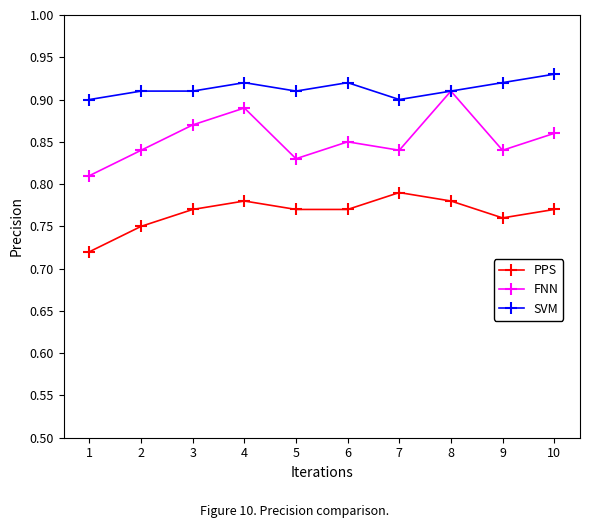

At how many categories does at least one series exceed 0?

10